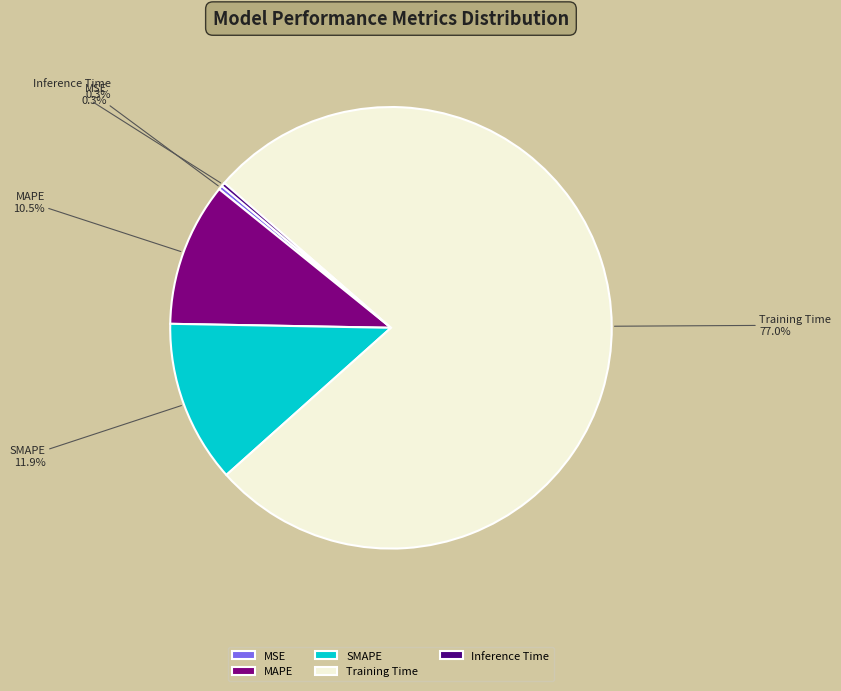

To the nearest percent, what is the difference between the largest and smallest slice percentages?

77%